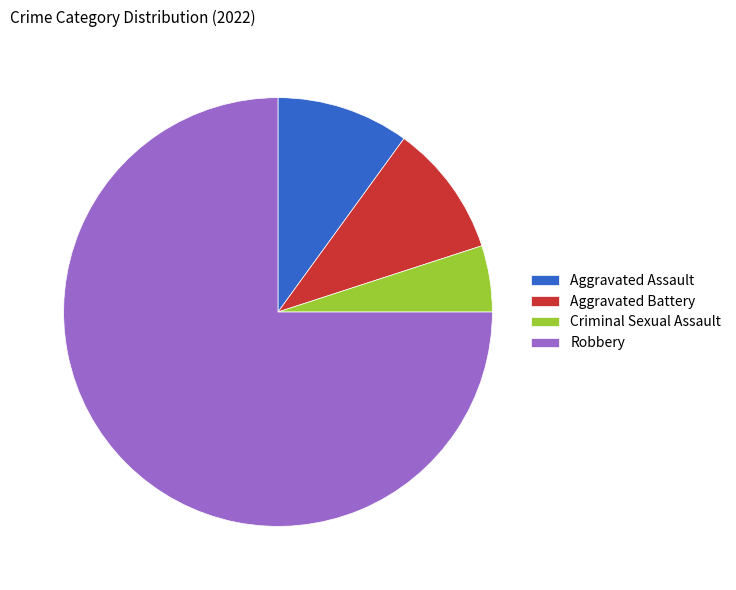

Which has a higher value, Aggravated Battery or Criminal Sexual Assault?

Aggravated Battery